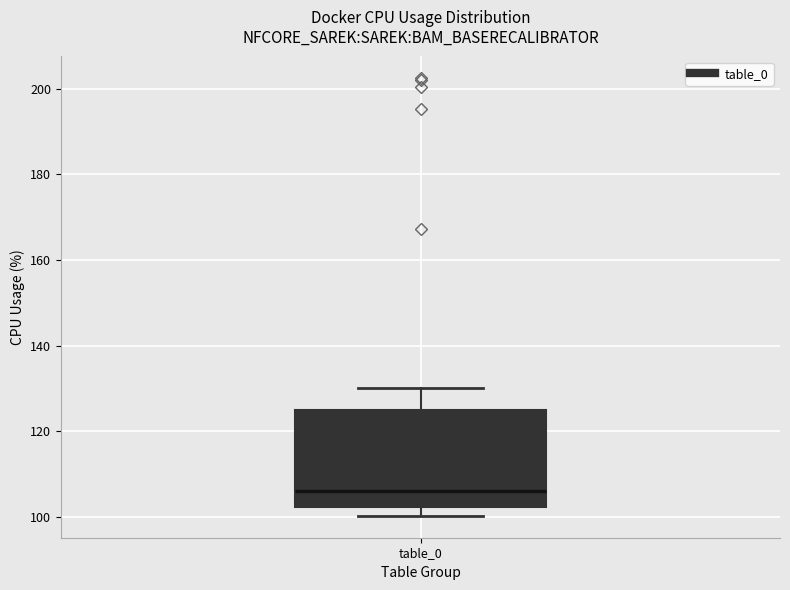

Read this box plot against the y-axis: the position of the median line, the range covered by the box, and the ends of both whiskers. The values are not printed on the chart, so give them approximately, as read against the axis.

median 106, box 102 to 124, whiskers 100 to 130